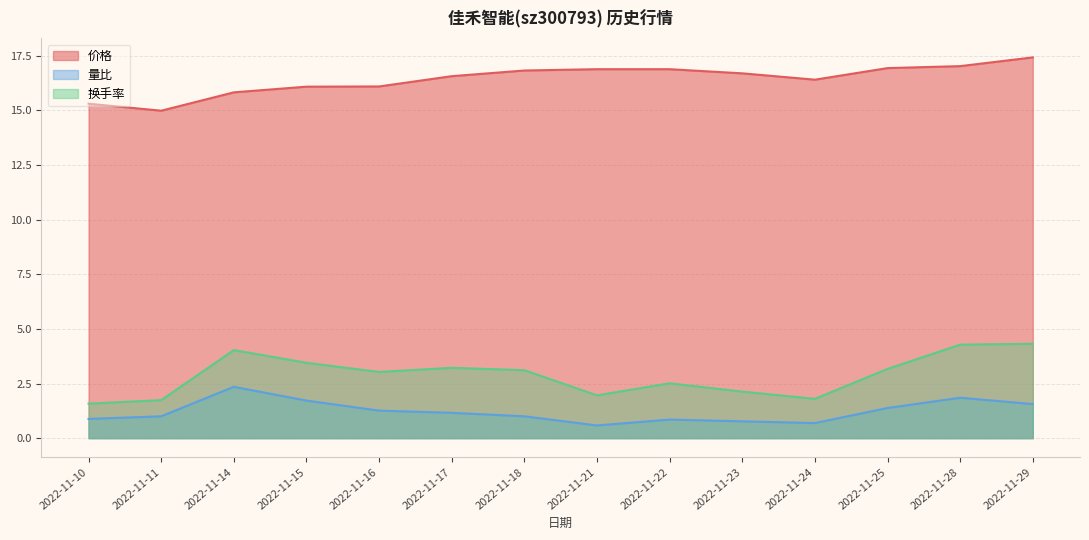

True or false: 换手率 and 价格 cross at least once.

False